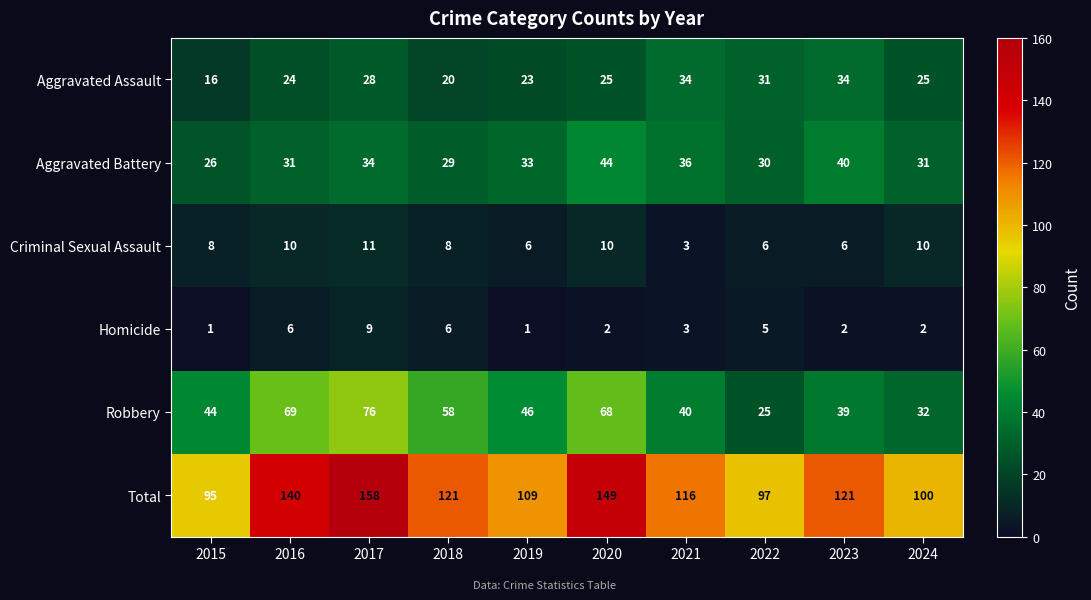

Which series has the largest total across all categories?

Total